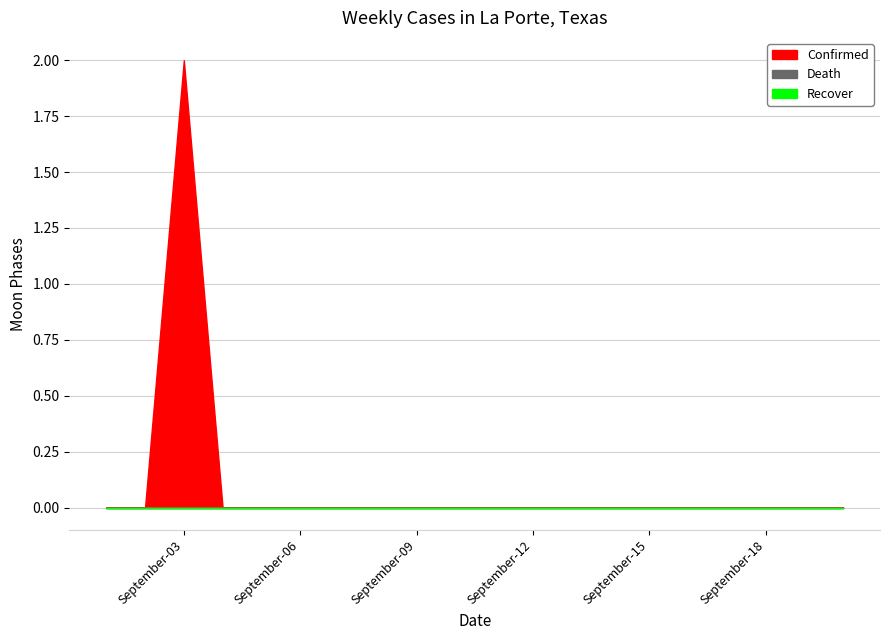

Reading left to right, list all the values displayed in this chart.

Confirmed: 0	0	2	0	0	0	0	0	0	0	0	0	0	0	0	0	0	0	0	0
Death: 0	0	0	0	0	0	0	0	0	0	0	0	0	0	0	0	0	0	0	0
Recover: 0	0	0	0	0	0	0	0	0	0	0	0	0	0	0	0	0	0	0	0